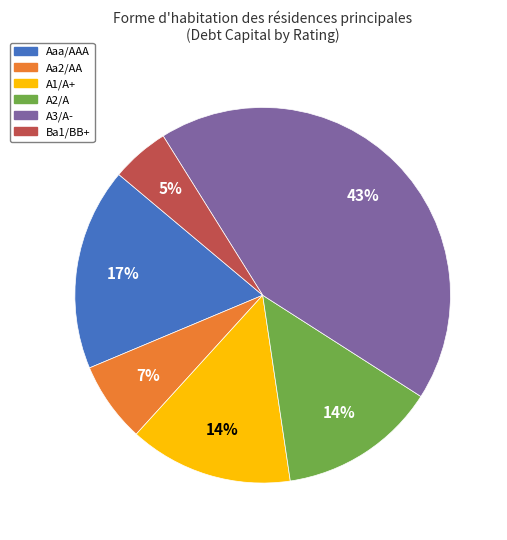

Count the number of slices in the pie.

6